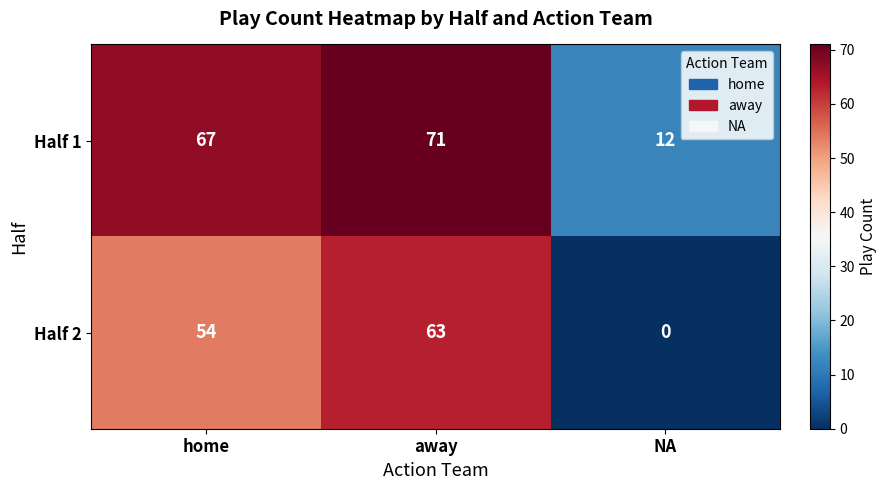

What is the sum of the Half 2 values at home and away?

117